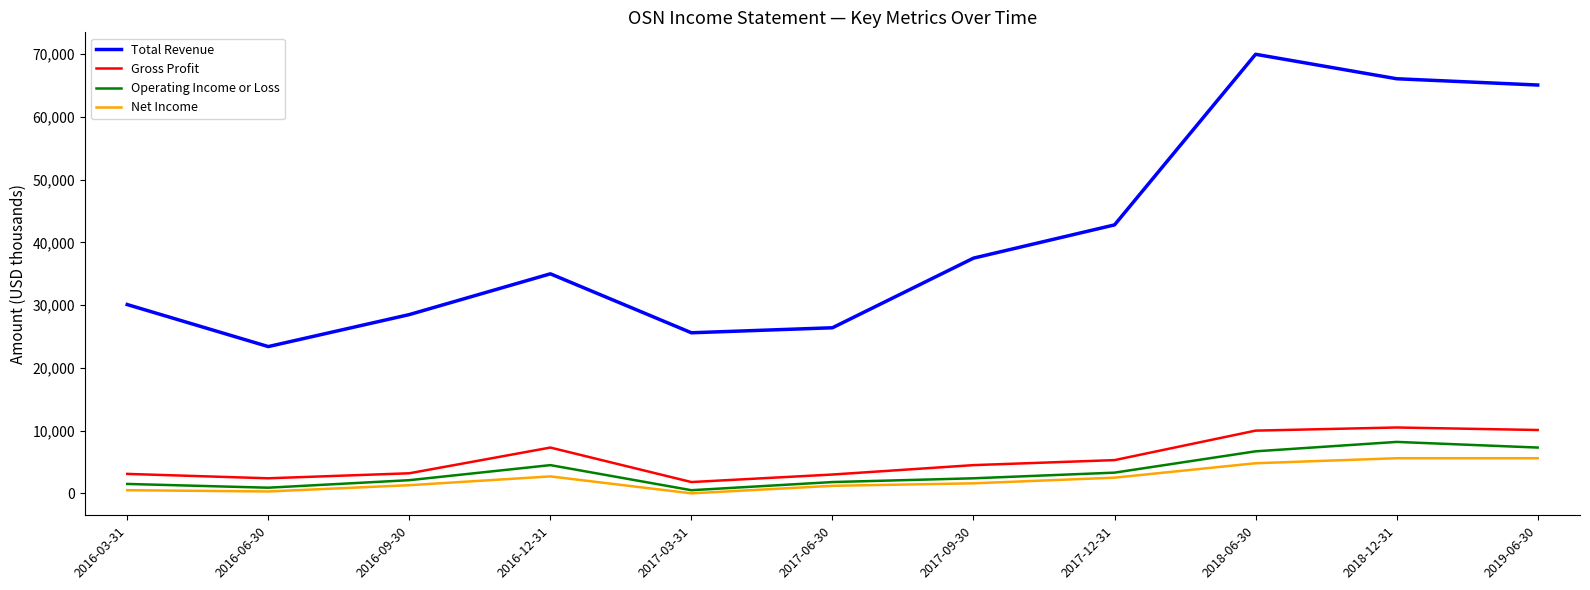

In Gross Profit, how many points are lower than both neighbors (excluding endpoints)?

2